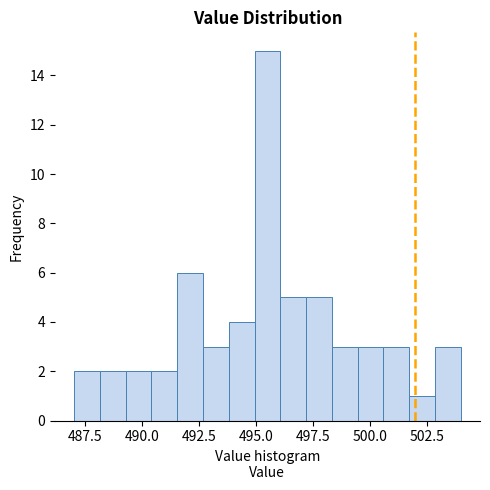

Read against the x-axis, roughly where is the centre of the tallest bar?

495.5